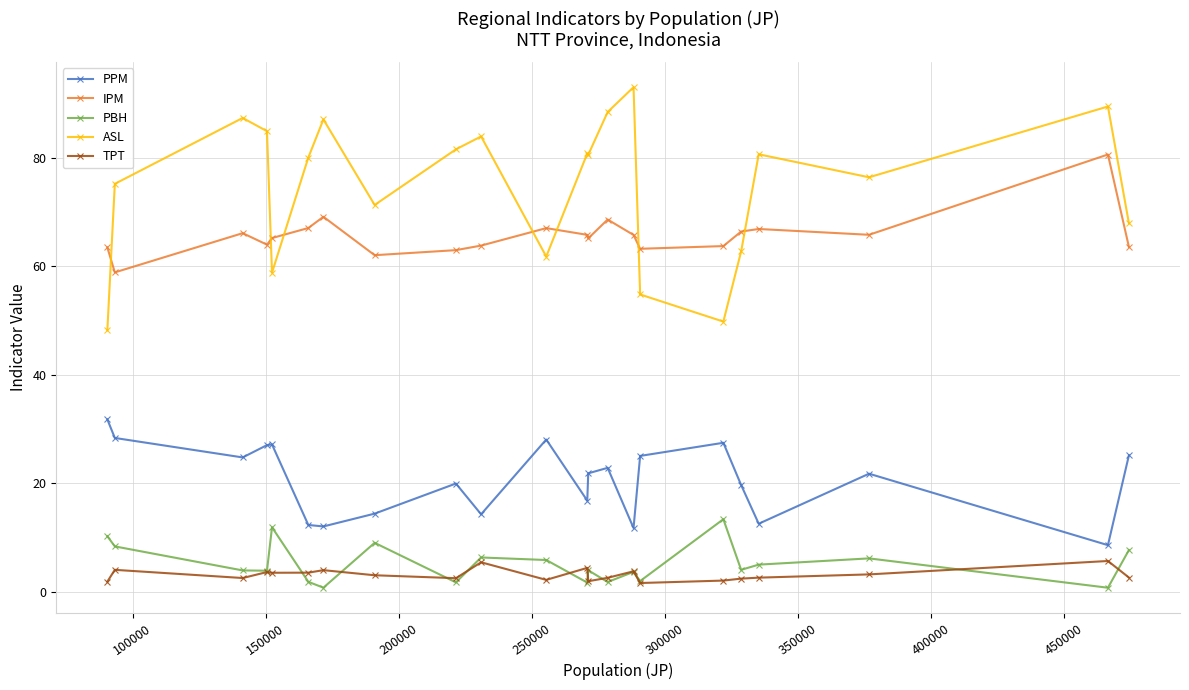

How many lines are shown in the chart?

5